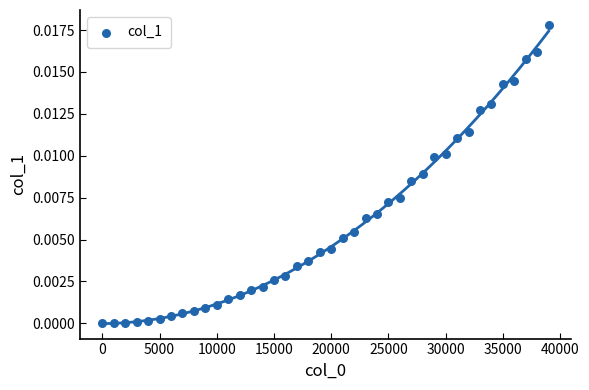

What is the range of X values (max minus min)?

39000.0